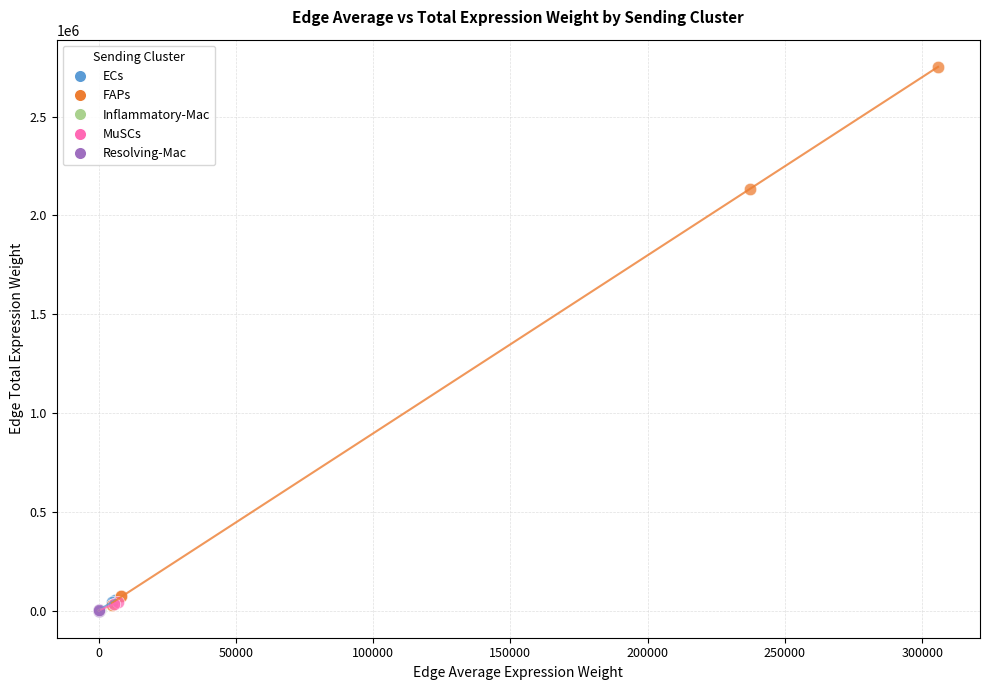

Which series has the widest spread of Y values?

FAPs